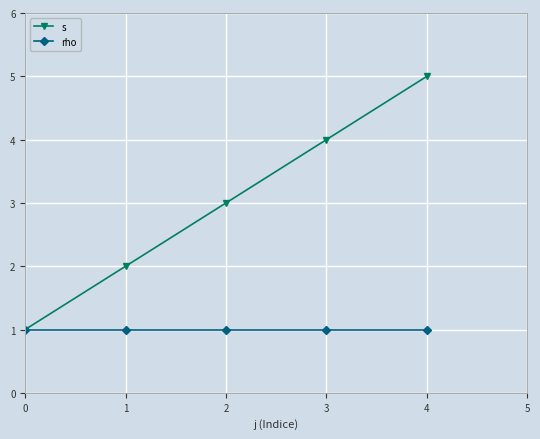

Which series has the largest range (max minus min)?

s